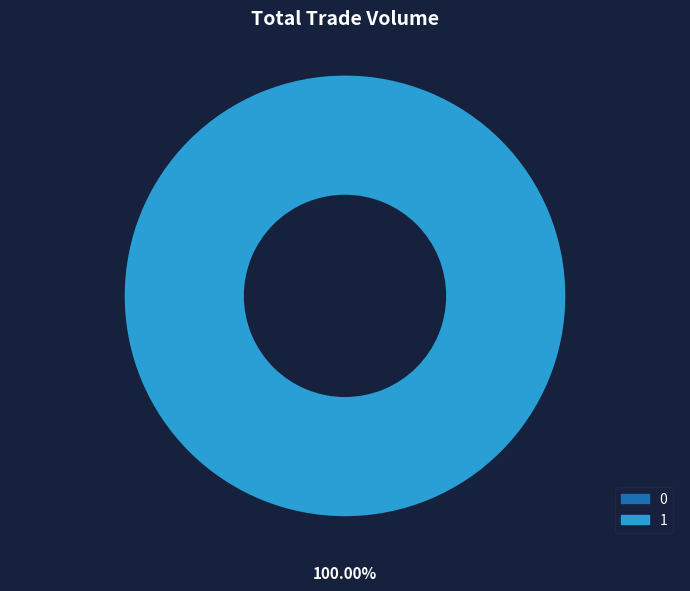

Which category accounts for the majority?

1